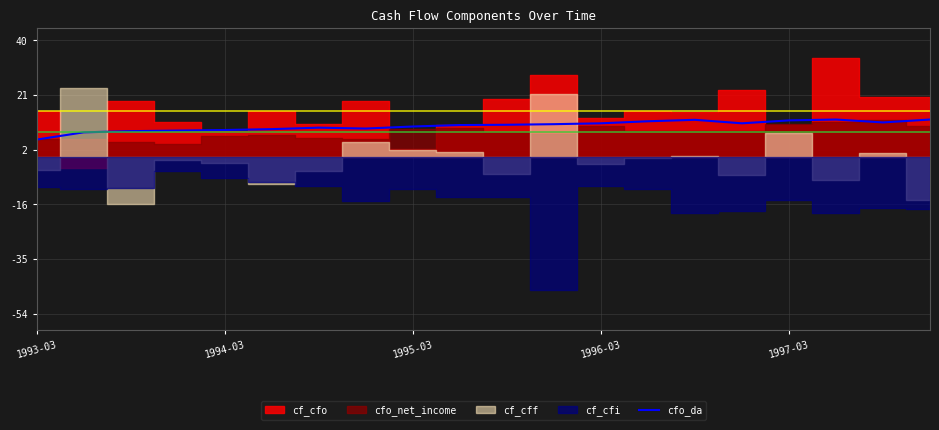

True or false: there are more than 1 points higher than both neighbors.

True